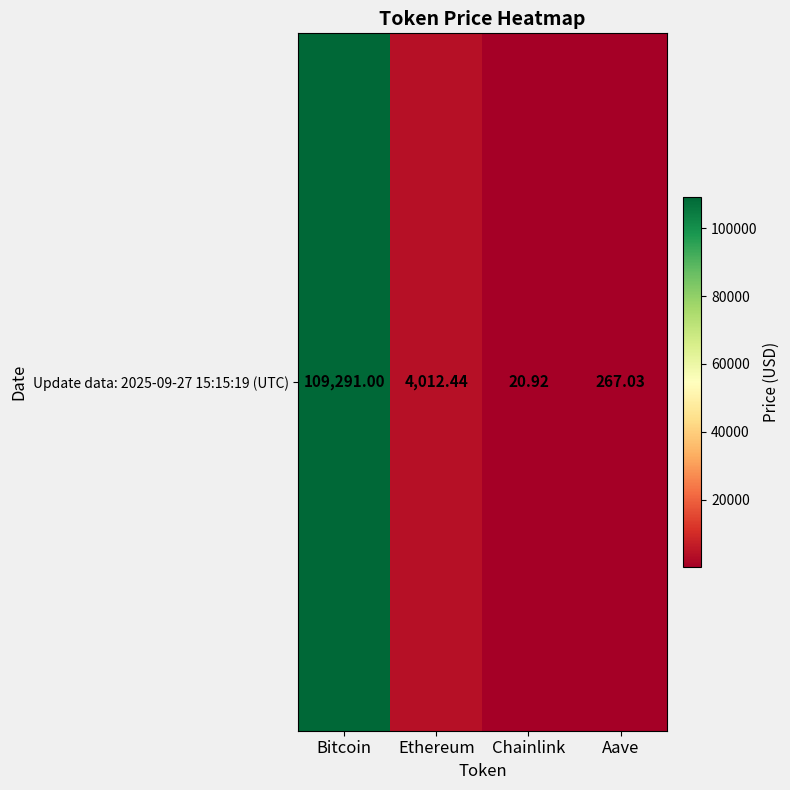

Is it true that the value at Aave is 417.7?

False